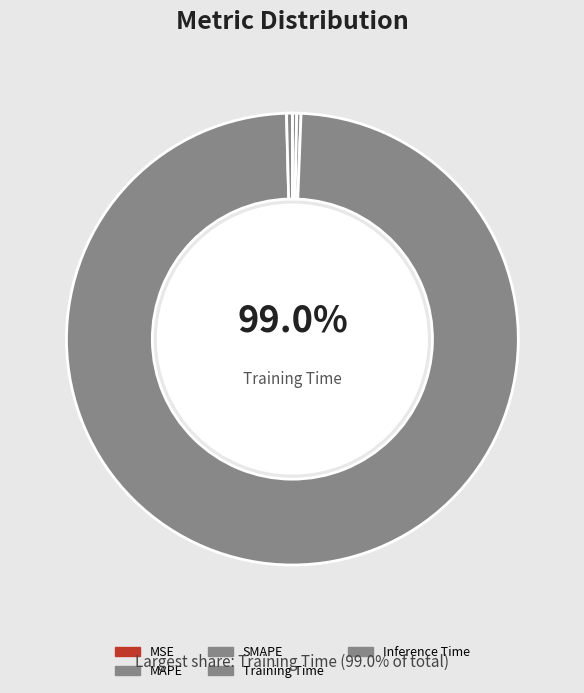

Does MSE account for over 50% of the chart?

No